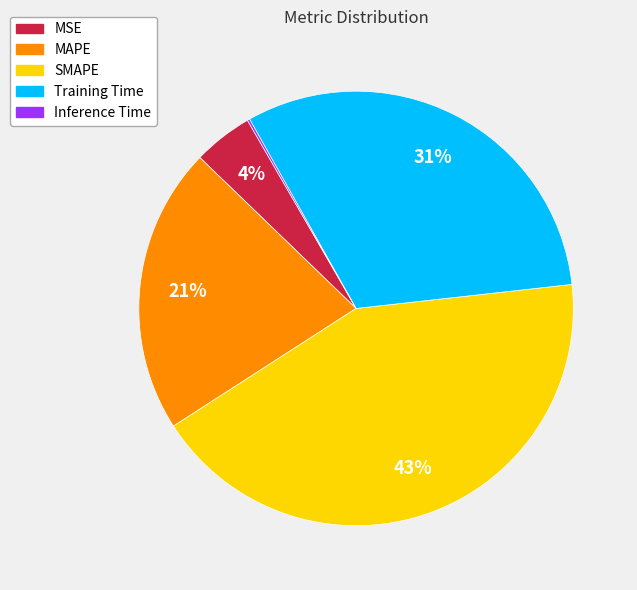

Which slice is the largest?

SMAPE